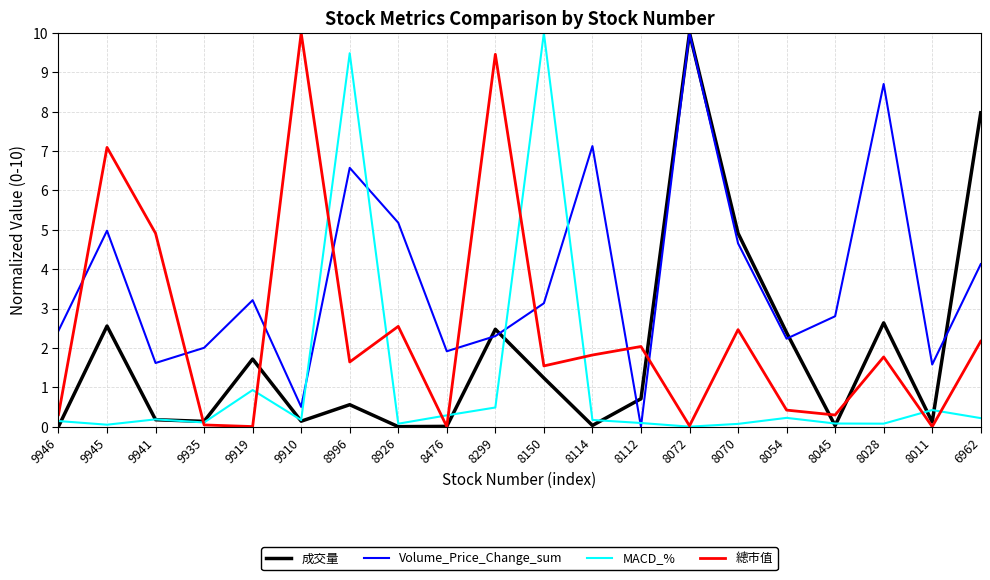

After their last crossing, which series has the higher values: Volume_Price_Change_sum or 總市值?

Volume_Price_Change_sum